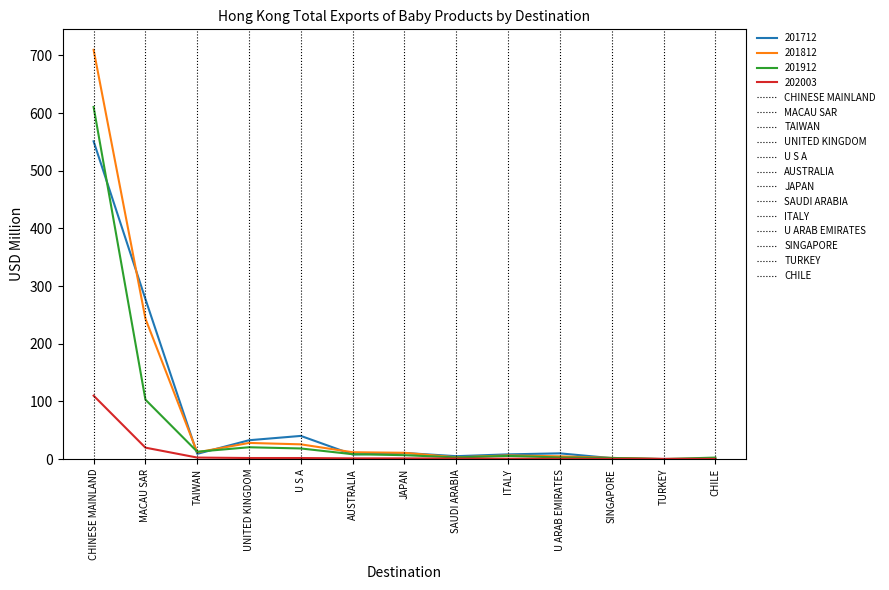

At which category is the sum across all series the highest?

CHINESE MAINLAND